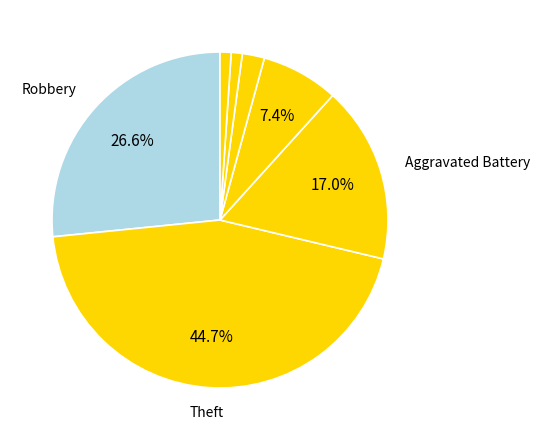

How many segments does this pie chart have?

7